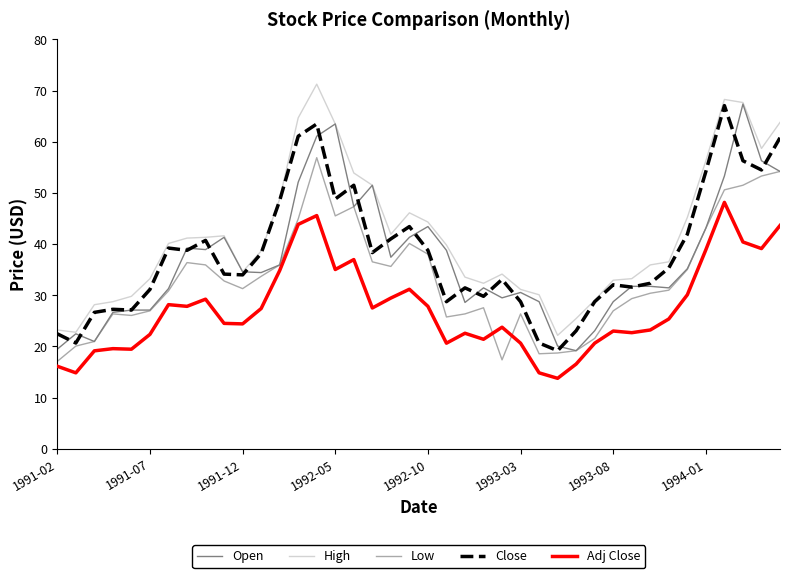

Which series has the largest total across all categories?

High